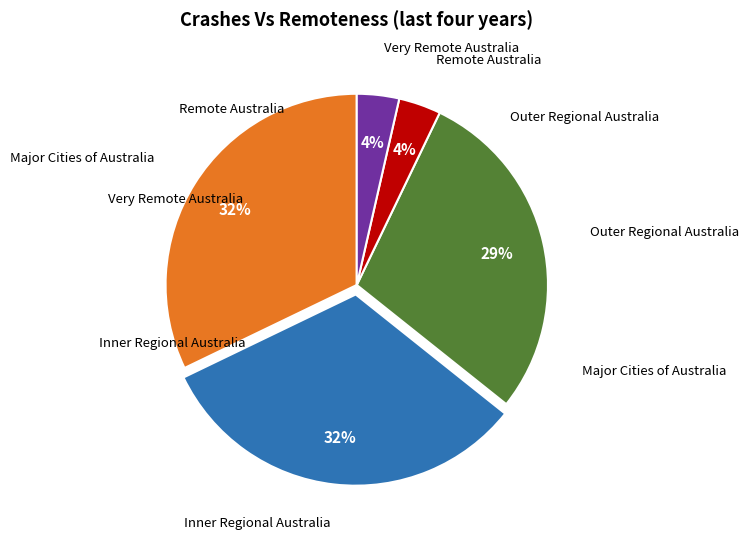

How many segments does this pie chart have?

5